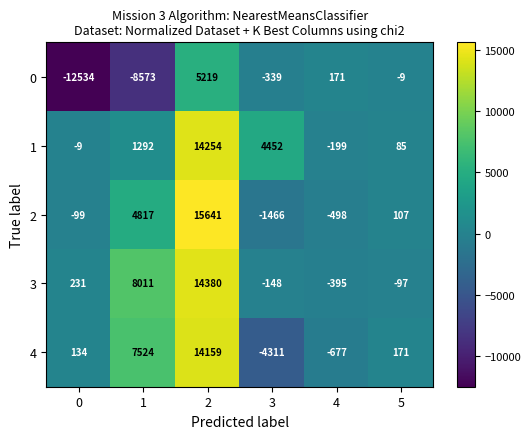

What is the maximum value shown in the chart?

15641